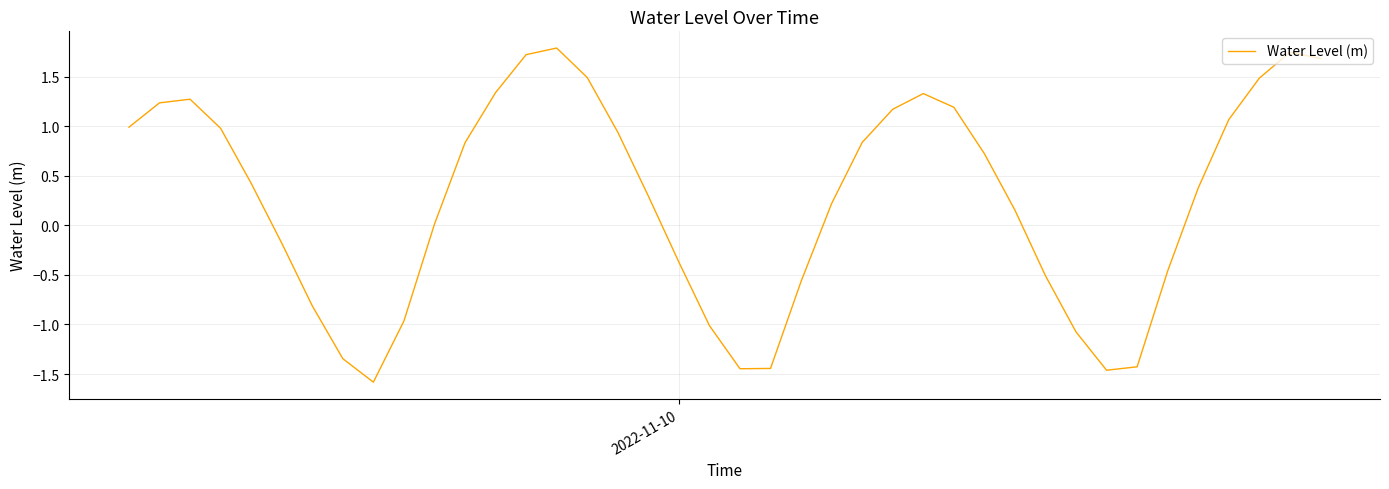

What is the smallest value displayed?

-1.6